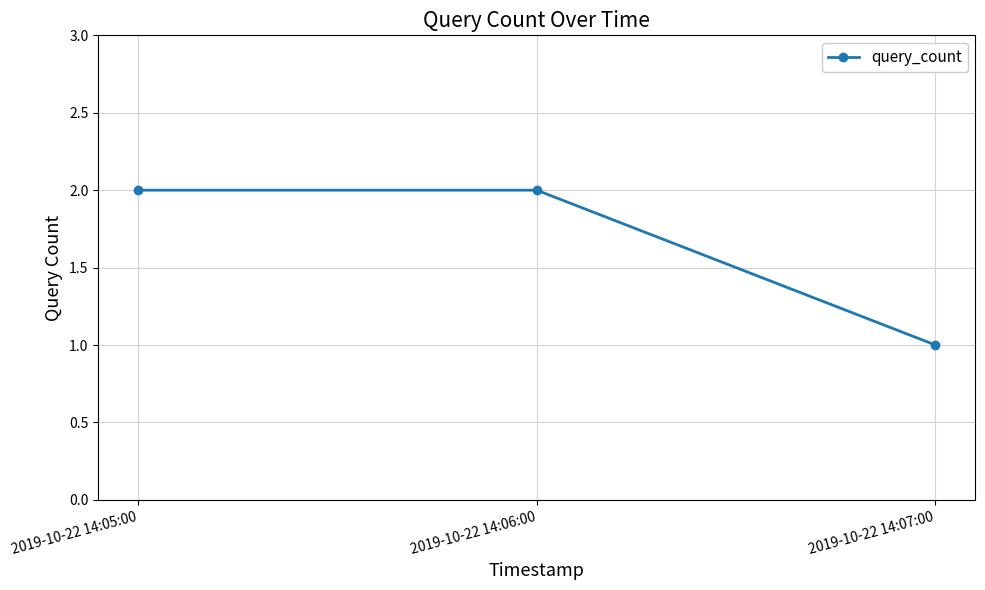

What is the ratio of the value at 2019-10-22 14:05:00 to the value at 2019-10-22 14:07:00?

2.0